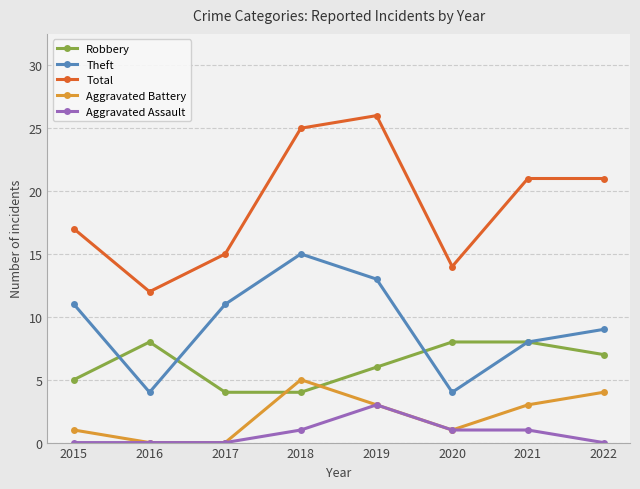

Reading right to left, extract all data points from this chart.

Robbery: 2022=7	2021=8	2020=8	2019=6	2018=4	2017=4	2016=8	2015=5
Theft: 2022=9	2021=8	2020=4	2019=13	2018=15	2017=11	2016=4	2015=11
Total: 2022=21	2021=21	2020=14	2019=26	2018=25	2017=15	2016=12	2015=17
Aggravated Battery: 2022=4	2021=3	2020=1	2019=3	2018=5	2017=0	2016=0	2015=1
Aggravated Assault: 2022=0	2021=1	2020=1	2019=3	2018=1	2017=0	2016=0	2015=0